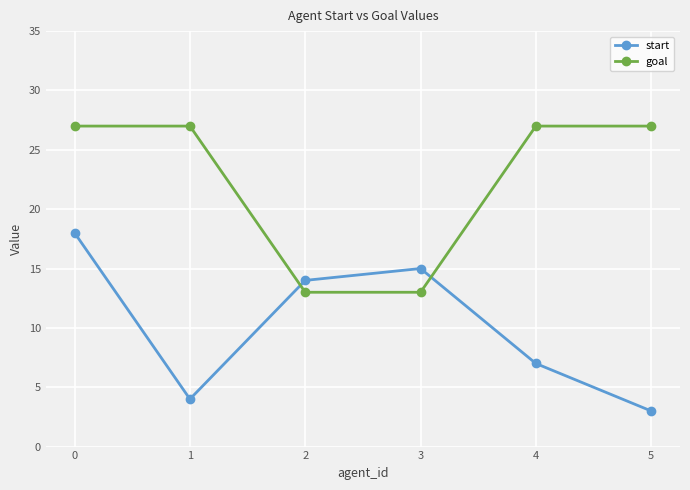

Which label corresponds to the smallest value in the chart?

5